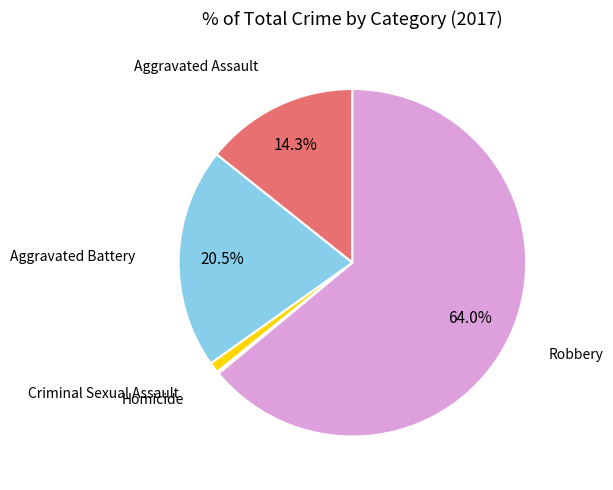

Do Criminal Sexual Assault and Aggravated Assault together represent more than half of the pie?

No